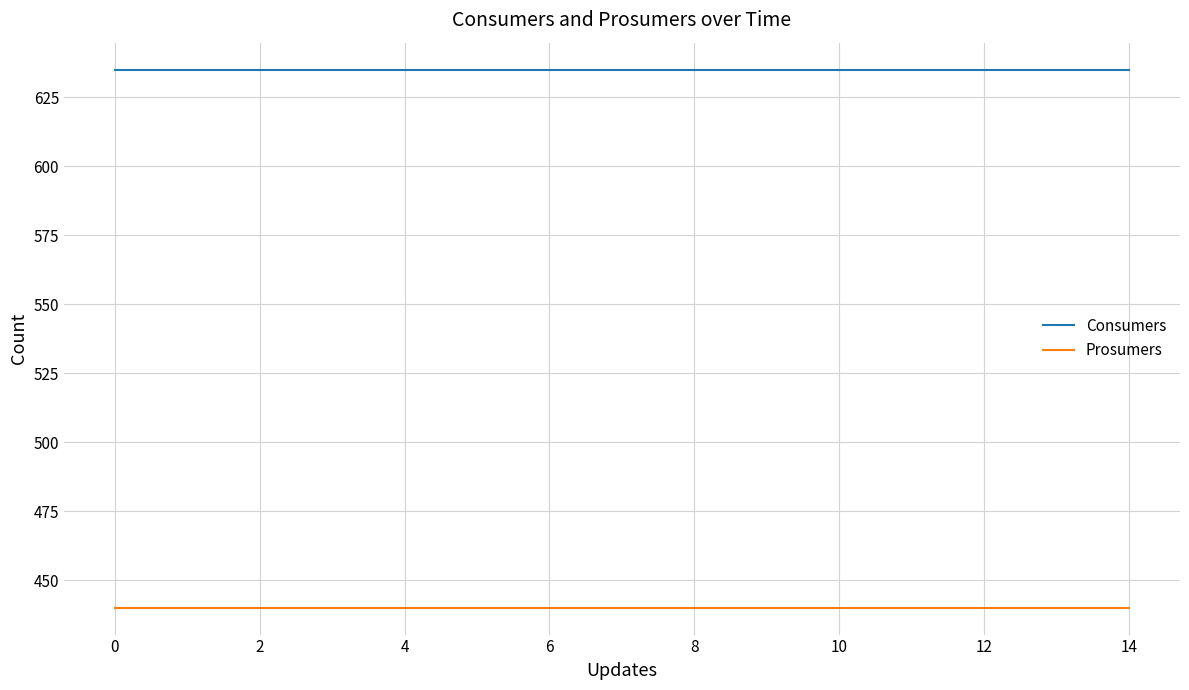

How many lines are shown in the chart?

2